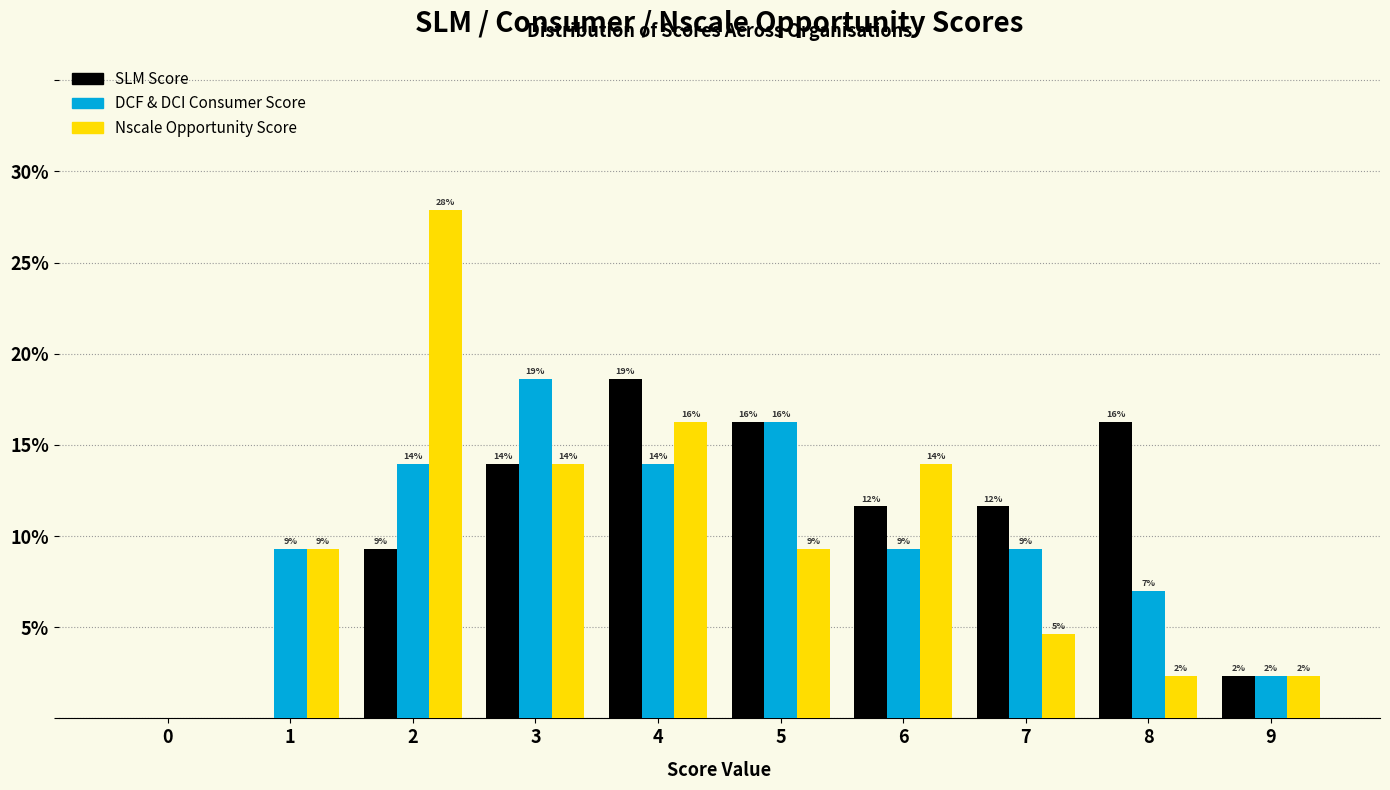

What are all the series names shown in the legend?

SLM Score, DCF & DCI Consumer Score, Nscale Opportunity Score